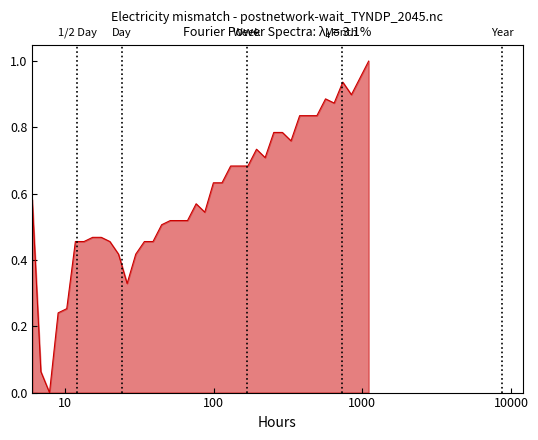

What is the sum of all values?

23.8